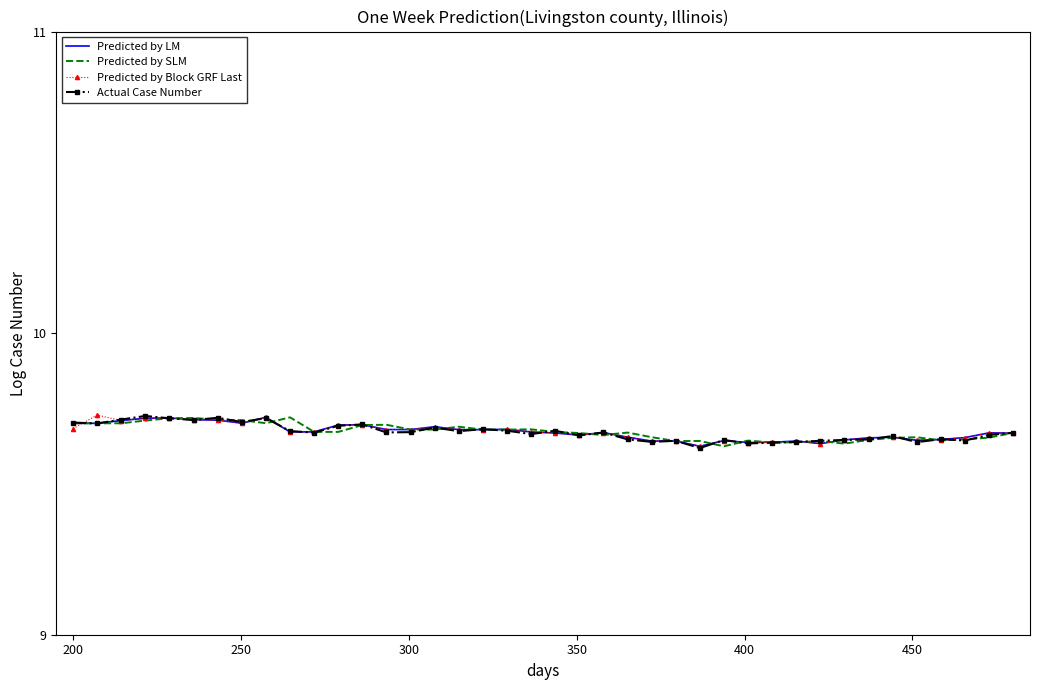

Reading left to right, extract all data points from this chart.

Predicted by LM: 9.7	9.7	9.7	9.7	9.7	9.7	9.7	9.7	9.7	9.7	9.7	9.7	9.7	9.7	9.7	9.7	9.7	9.7	9.7	9.7	9.7	9.7	9.7	9.7	9.6	9.6	9.6	9.6	9.6	9.6	9.6	9.6	9.6	9.7	9.7	9.6	9.6	9.7	9.7	9.7
Predicted by SLM: 9.7	9.7	9.7	9.7	9.7	9.7	9.7	9.7	9.7	9.7	9.7	9.7	9.7	9.7	9.7	9.7	9.7	9.7	9.7	9.7	9.7	9.7	9.7	9.7	9.7	9.6	9.6	9.6	9.6	9.6	9.6	9.6	9.6	9.6	9.7	9.7	9.6	9.6	9.7	9.7
Predicted by Block GRF Last: 9.7	9.7	9.7	9.7	9.7	9.7	9.7	9.7	9.7	9.7	9.7	9.7	9.7	9.7	9.7	9.7	9.7	9.7	9.7	9.7	9.7	9.7	9.7	9.7	9.6	9.6	9.6	9.6	9.6	9.6	9.6	9.6	9.6	9.7	9.7	9.6	9.6	9.7	9.7	9.7
Actual Case Number: 9.7	9.7	9.7	9.7	9.7	9.7	9.7	9.7	9.7	9.7	9.7	9.7	9.7	9.7	9.7	9.7	9.7	9.7	9.7	9.7	9.7	9.7	9.7	9.6	9.6	9.6	9.6	9.6	9.6	9.6	9.6	9.6	9.6	9.6	9.7	9.6	9.6	9.6	9.7	9.7